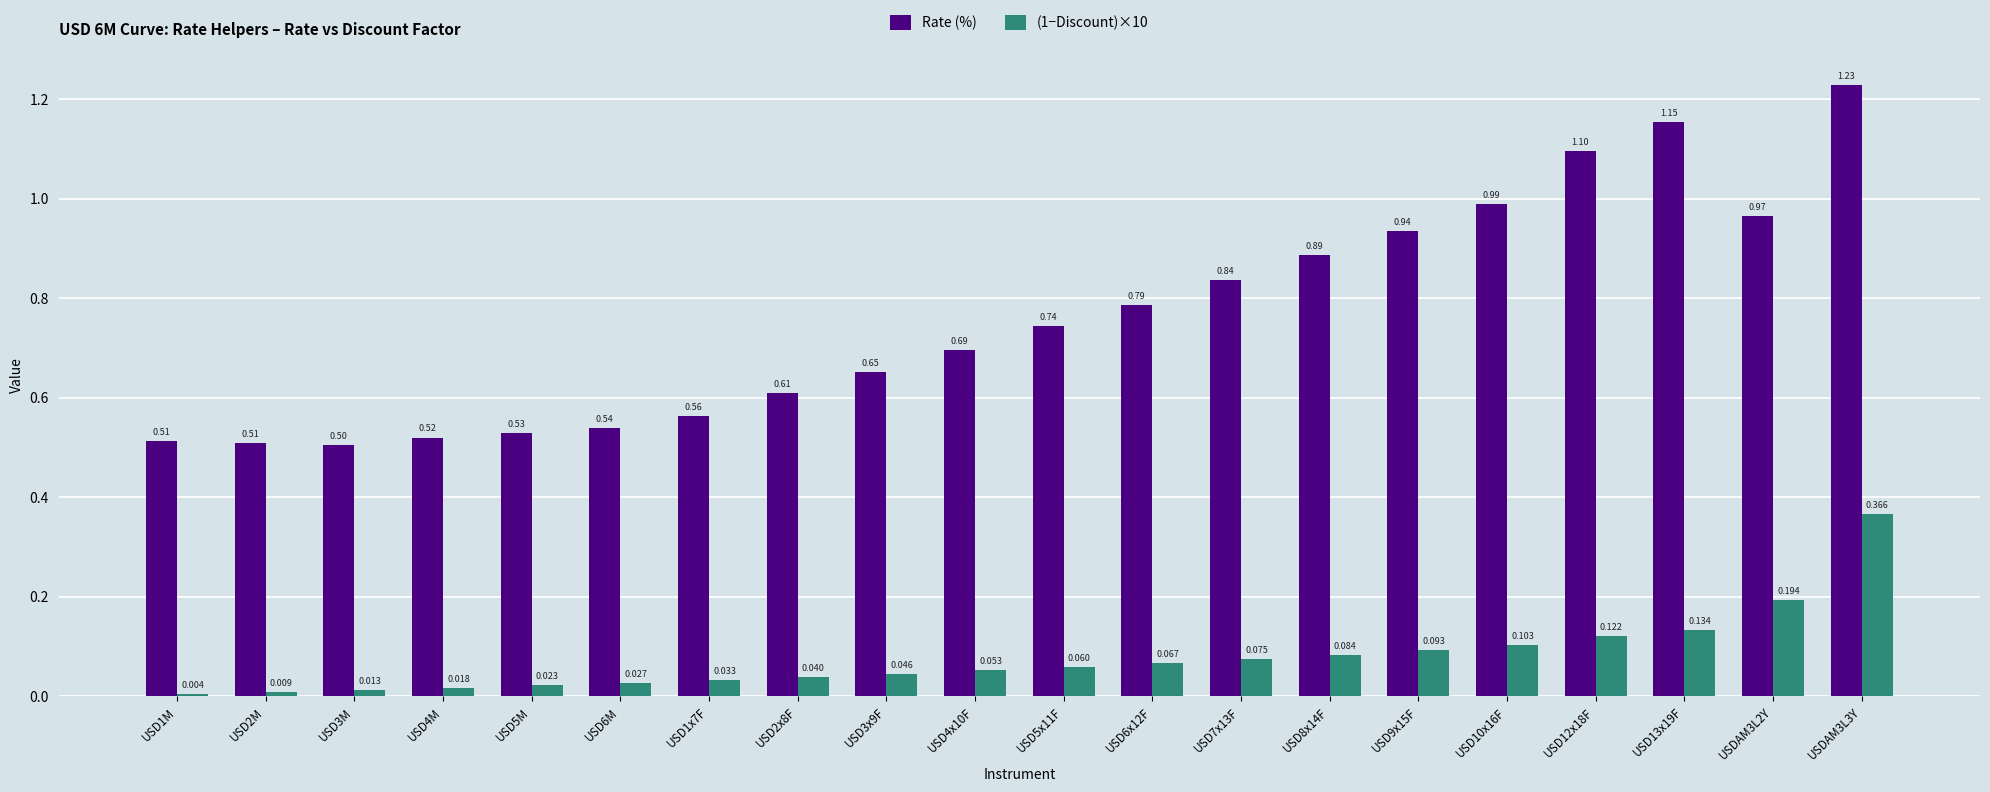

Between USD6M and USD12x18F, which series saw the biggest shift?

Rate (%)